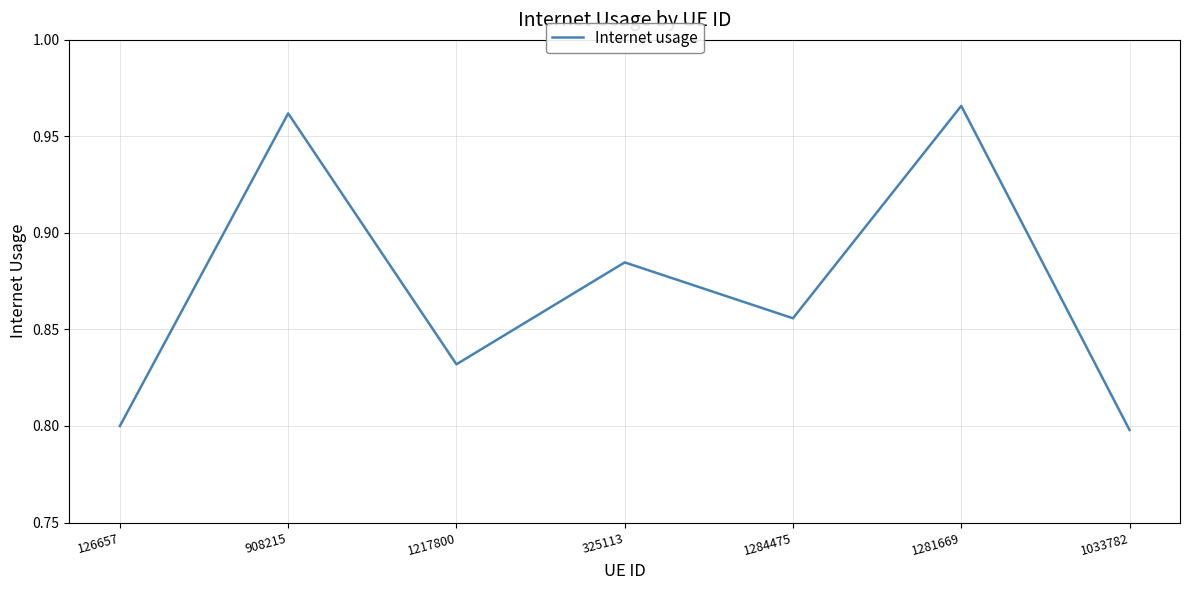

How many values are between 0 and 1?

7